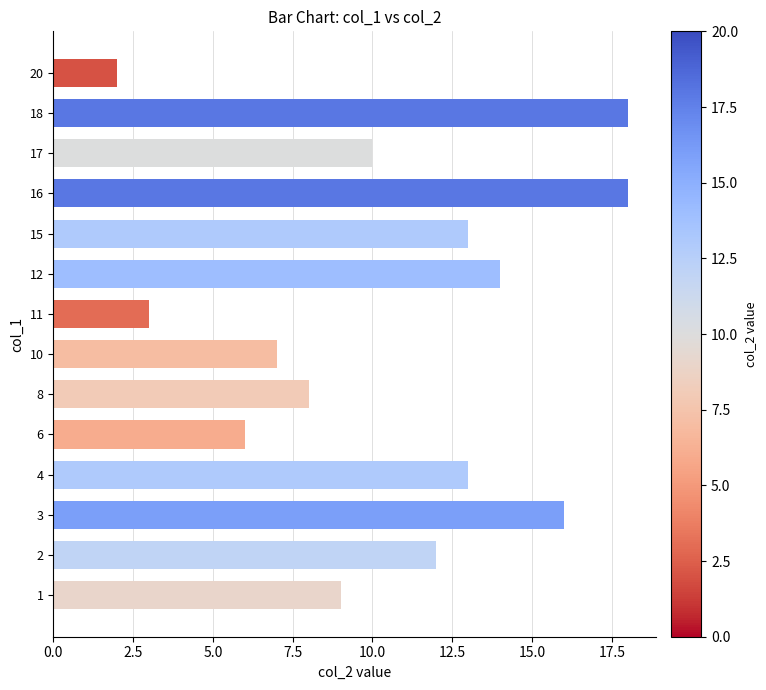

Reading bottom to top, transcribe all the data shown in this chart.

1=9	2=12	3=16	4=13	6=6	8=8	10=7	11=3	12=14	15=13	16=18	17=10	18=18	20=2